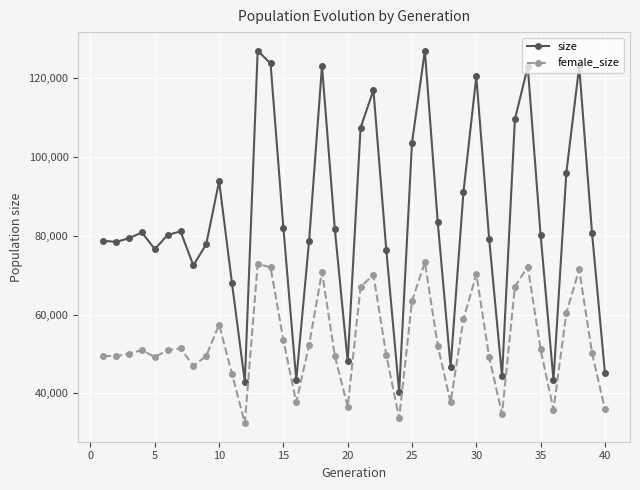

What is the difference between the second highest and second lowest values in the female_size series?

39162